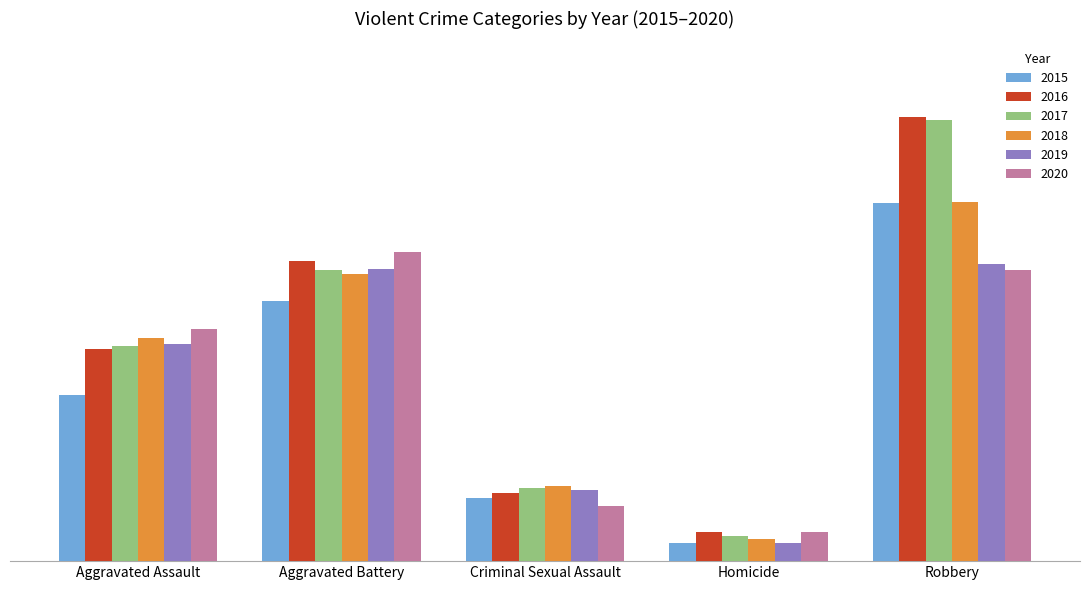

Reading left to right, extract all data points from this chart.

2015: Aggravated Assault=4480	Aggravated Battery=7019	Criminal Sexual Assault=1699	Homicide=496	Robbery=9638
2016: Aggravated Assault=5712	Aggravated Battery=8086	Criminal Sexual Assault=1848	Homicide=786	Robbery=11960
2017: Aggravated Assault=5793	Aggravated Battery=7845	Criminal Sexual Assault=1972	Homicide=672	Robbery=11880
2018: Aggravated Assault=6001	Aggravated Battery=7735	Criminal Sexual Assault=2031	Homicide=588	Robbery=9681
2019: Aggravated Assault=5841	Aggravated Battery=7858	Criminal Sexual Assault=1908	Homicide=499	Robbery=7995
2020: Aggravated Assault=6264	Aggravated Battery=8319	Criminal Sexual Assault=1484	Homicide=787	Robbery=7855